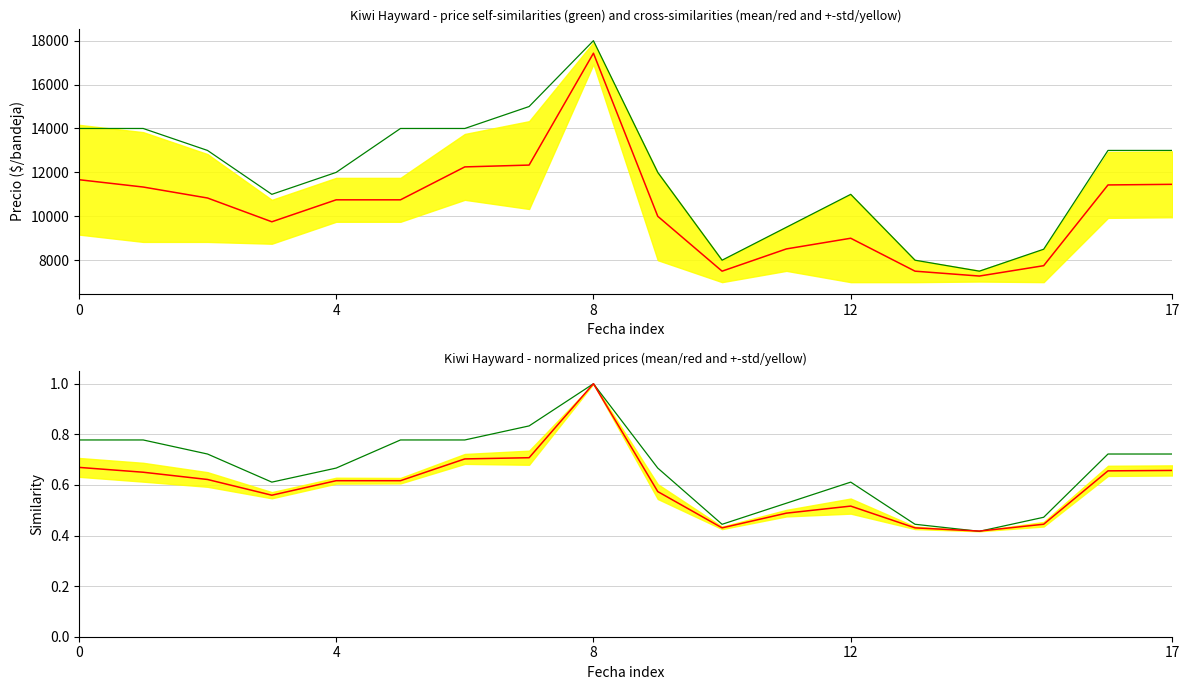

True or false: Precio promedio ponderado (red) and Precio maximo (green) cross at least once.

False